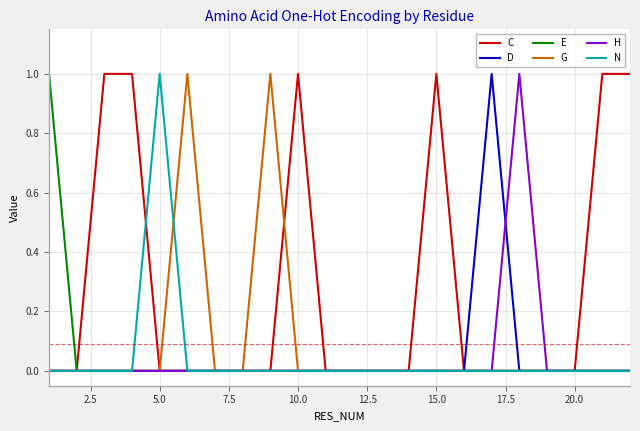

How many lines are shown in the chart?

6